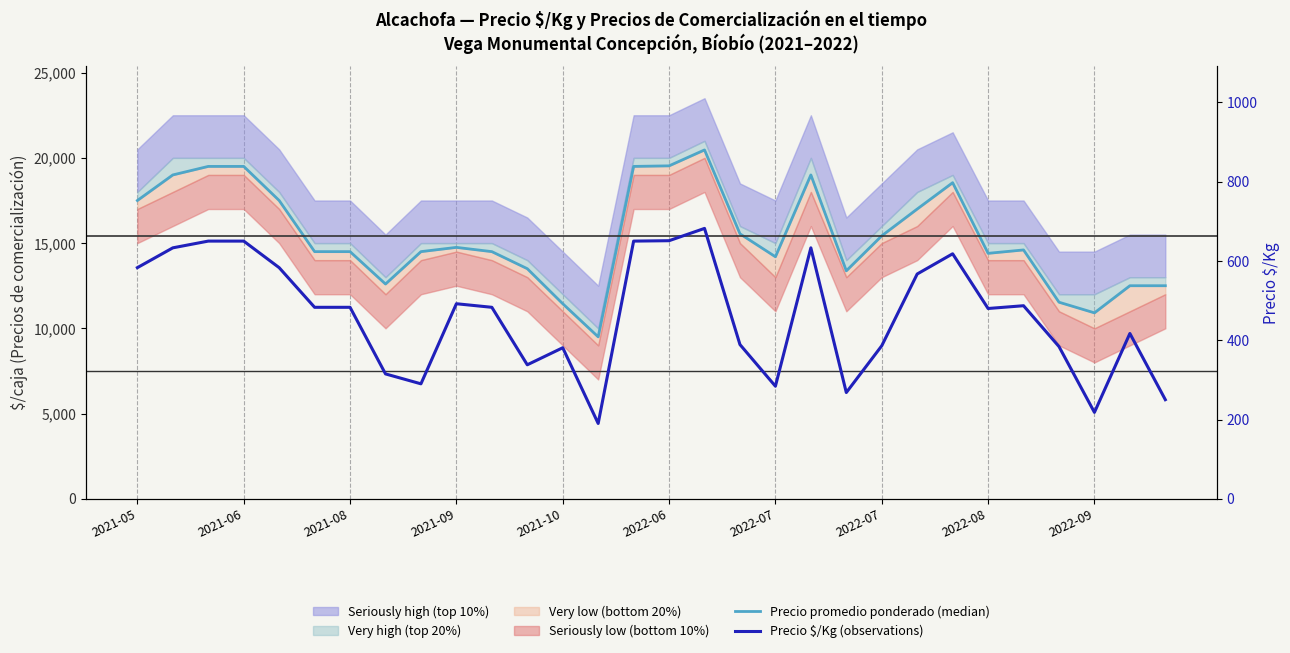

The value of Precio promedio ponderado (median) at 2022-06 is 33752. True or false?

False